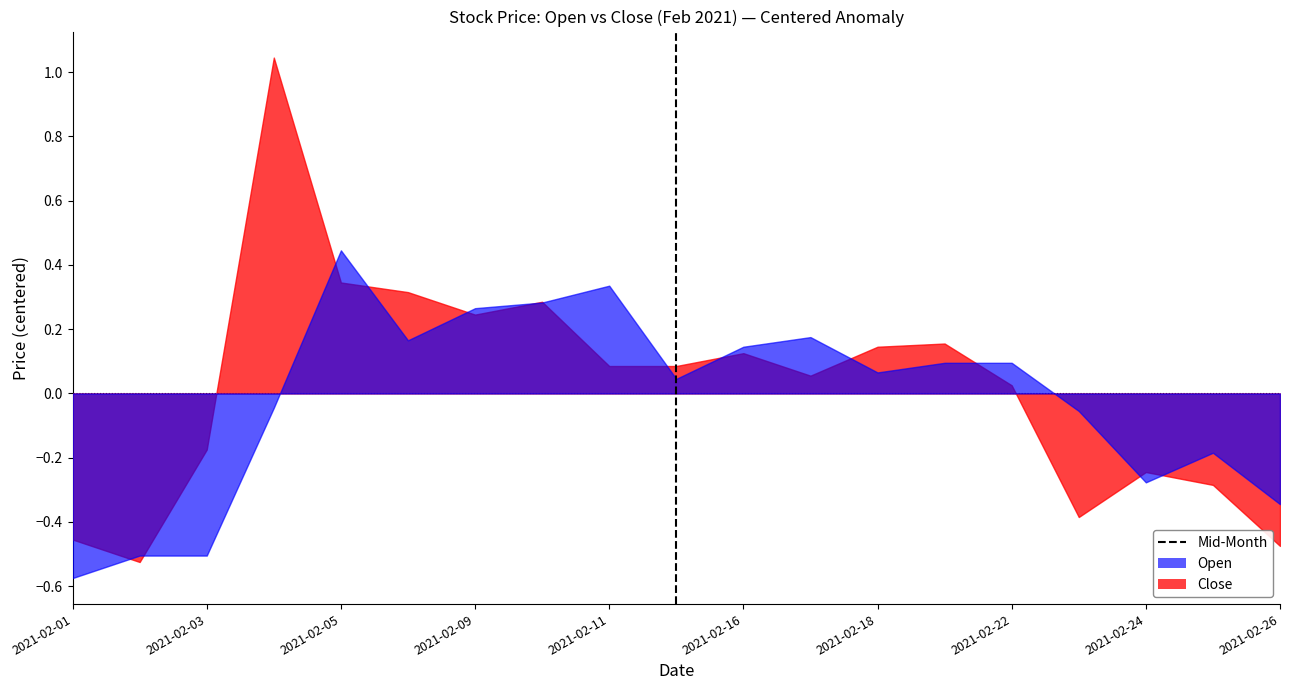

List the series in order of their peak value, highest first.

Close, Open